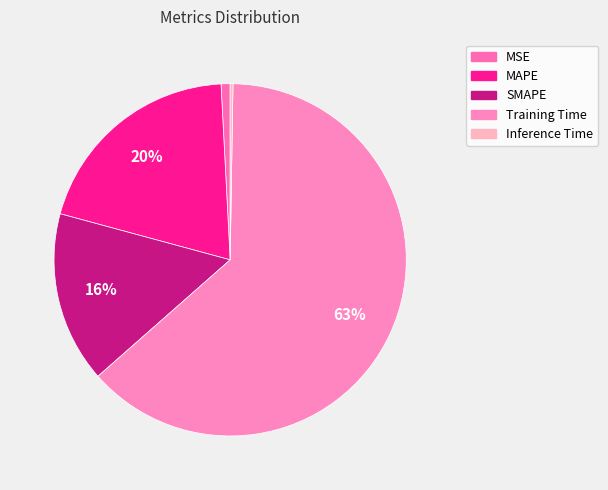

To the nearest percent, what is the average slice percentage?

20%